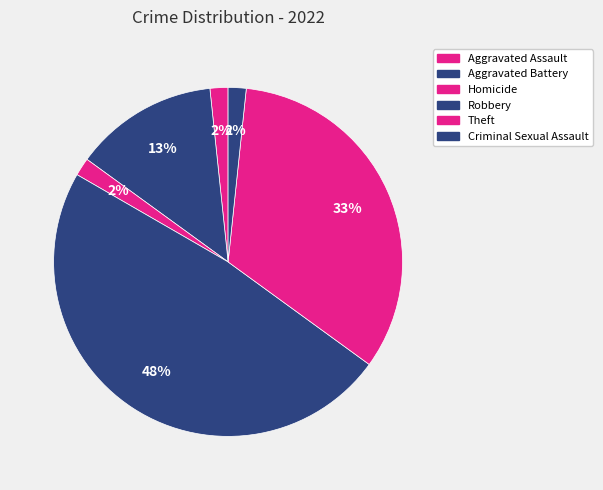

What is the smallest slice in the pie chart?

Aggravated Assault